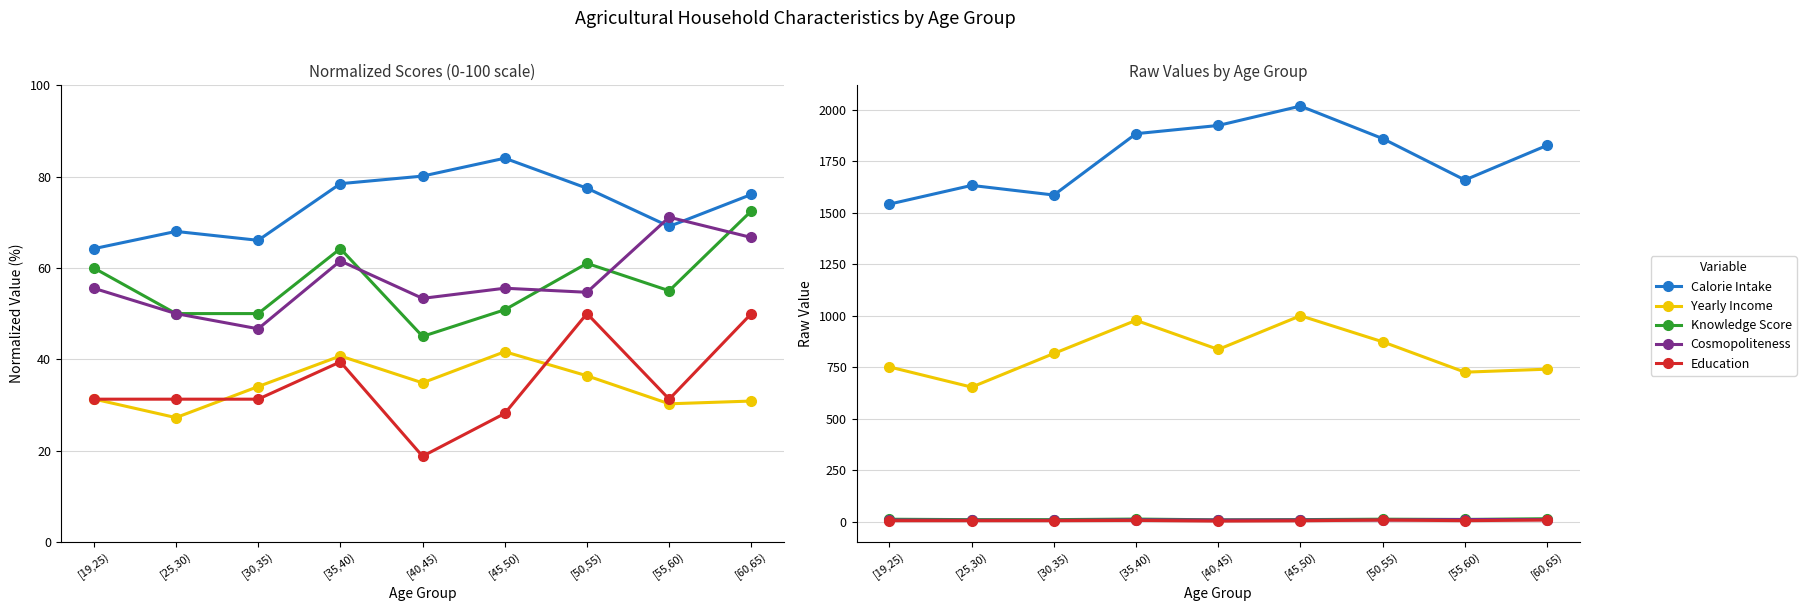

Which series changed the most between [40,45) and [50,55)?

Calorie Intake